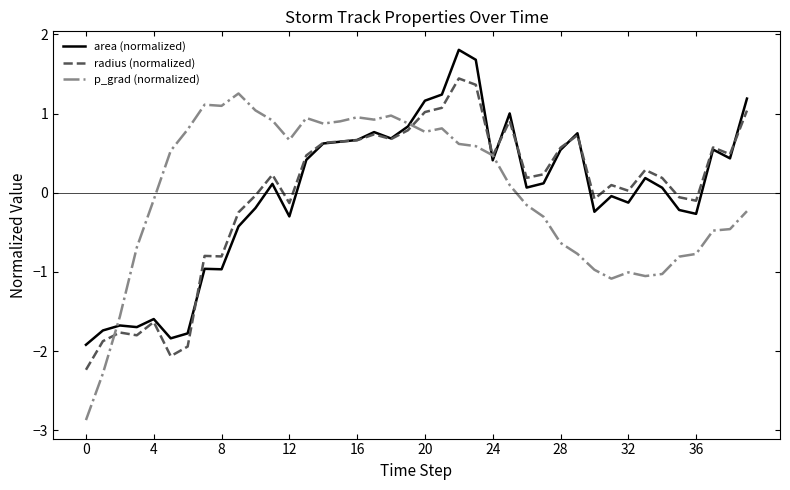

In p_grad (normalized), how many points are lower than both neighbors (excluding endpoints)?

7